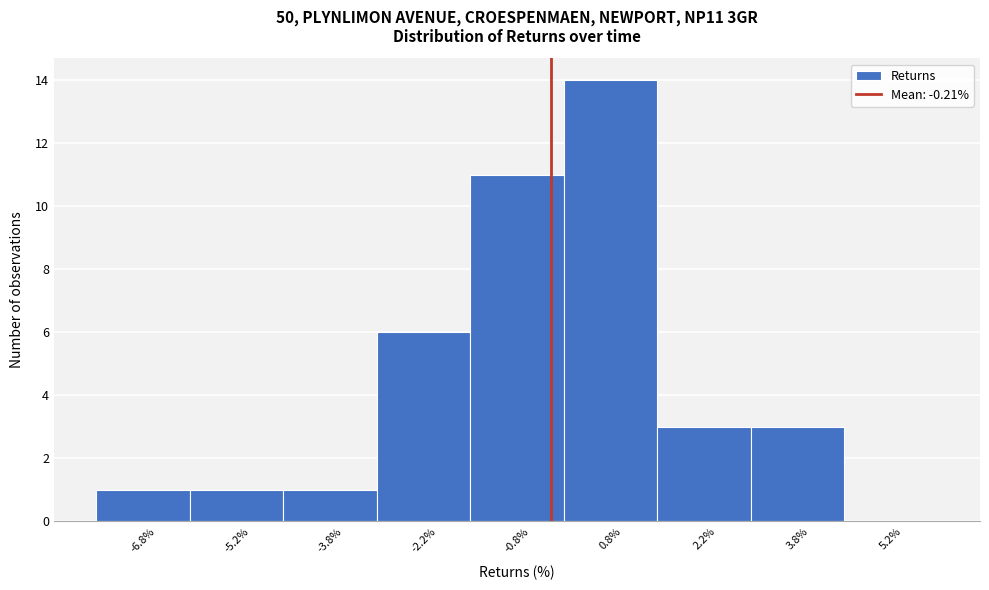

Reading left to right, transcribe this chart: for each bar, give the range it covers on the x-axis and its height. Neither the bar edges nor the heights are printed on the chart, so give them approximately, as read against the axes.

-7.5 to -6.0: 1
-6.0 to -4.5: 1
-4.5 to -3.0: 1
-3.0 to -1.5: 6
-1.5 to 0.0: 11
0.0 to 1.5: 14
1.5 to 3.0: 3
3.0 to 4.5: 3
4.5 to 6.0: 0